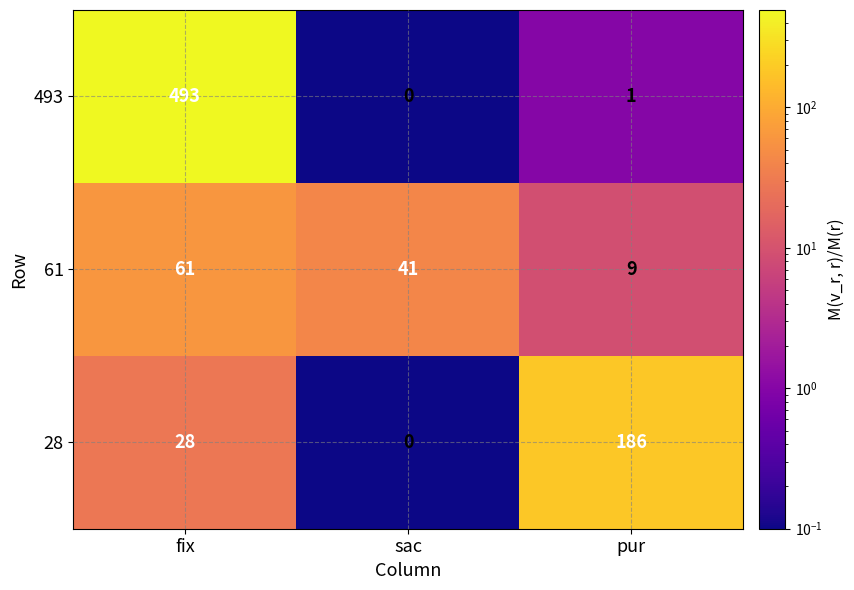

Rank the series by their maximum value, from lowest to highest.

61, 28, 493